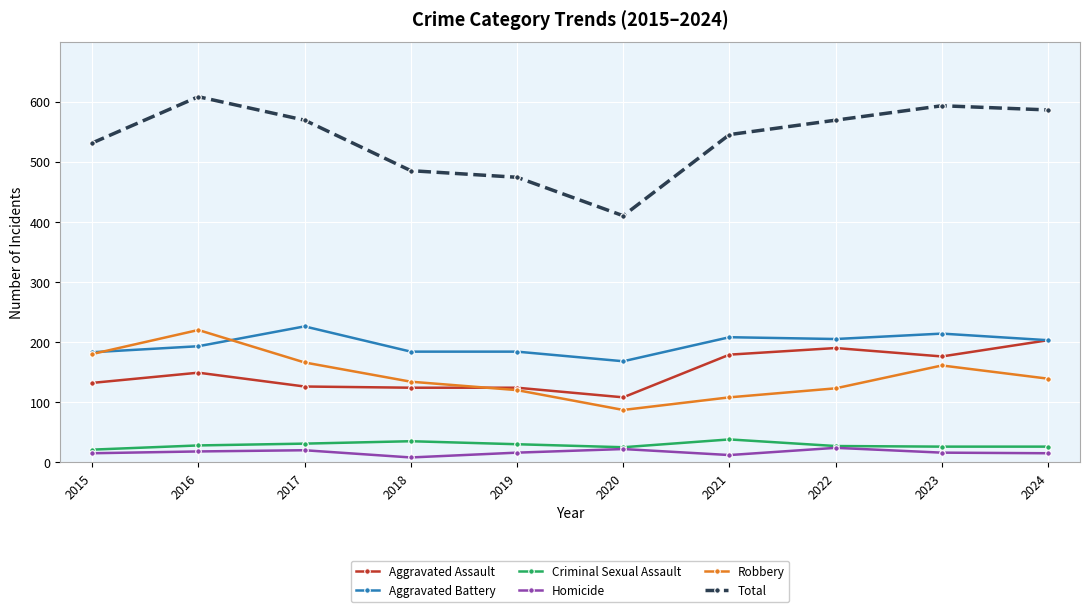

Where is the first local minimum for Robbery?

2020